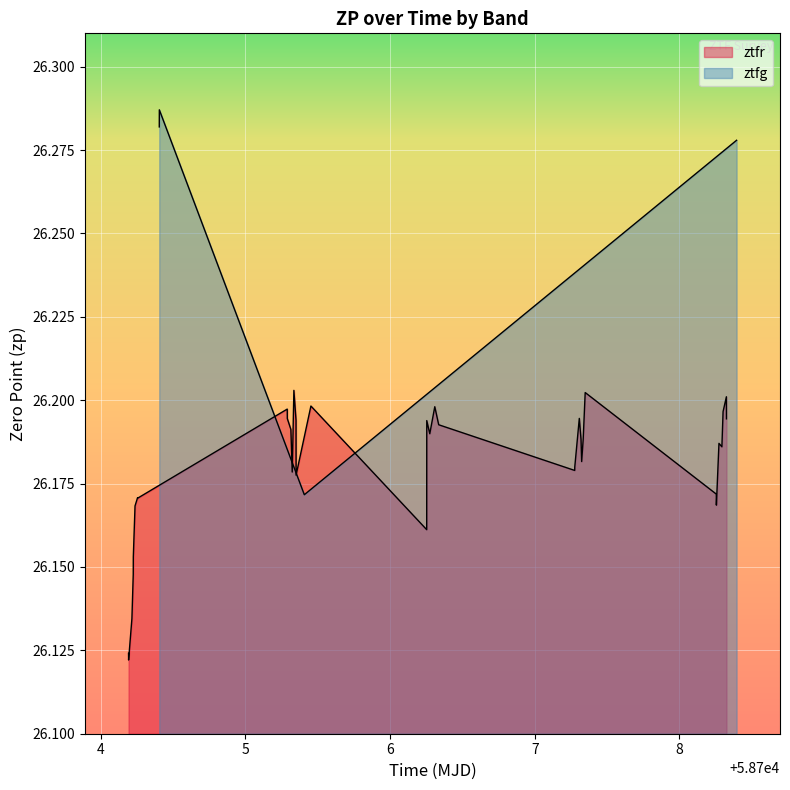

What is the value of the 4th point from the left?

26.3